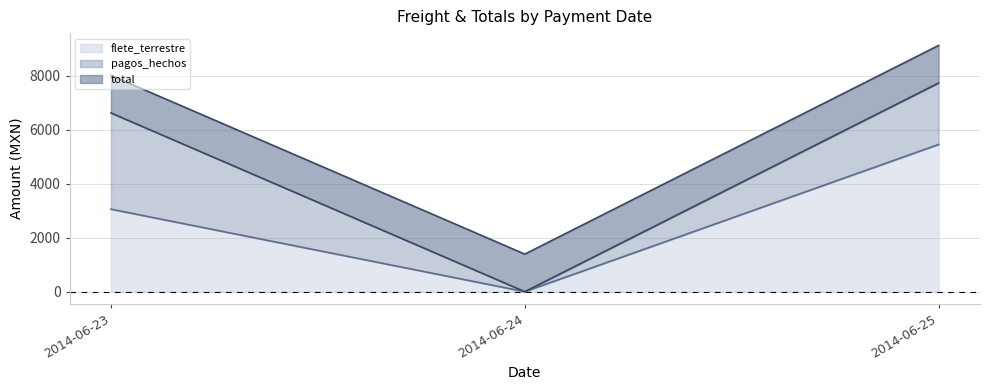

At which label does pagos_hechos reach its minimum?

2014-06-24